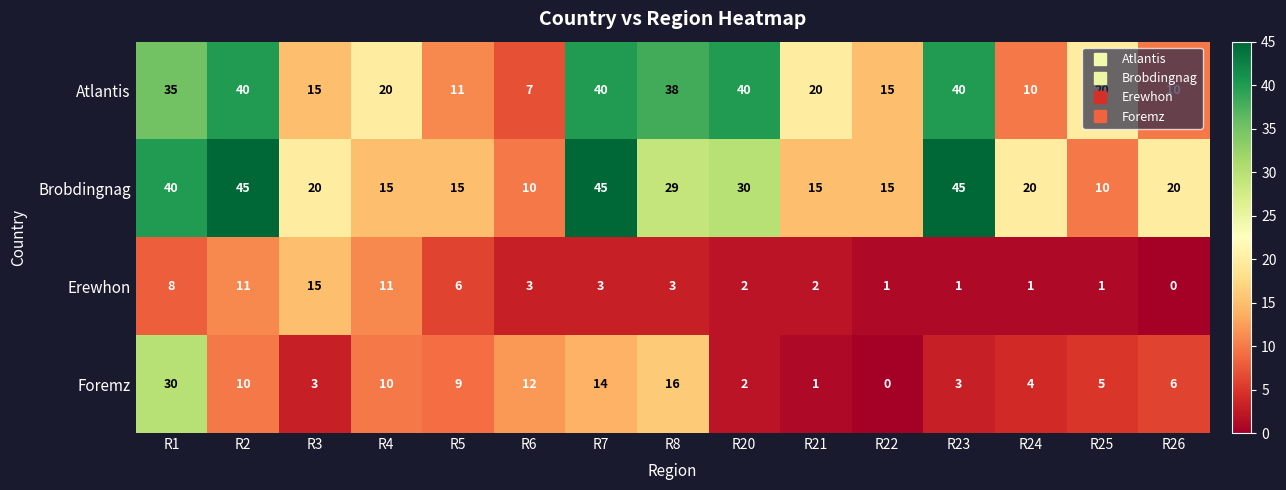

How many data points does each series have?

15